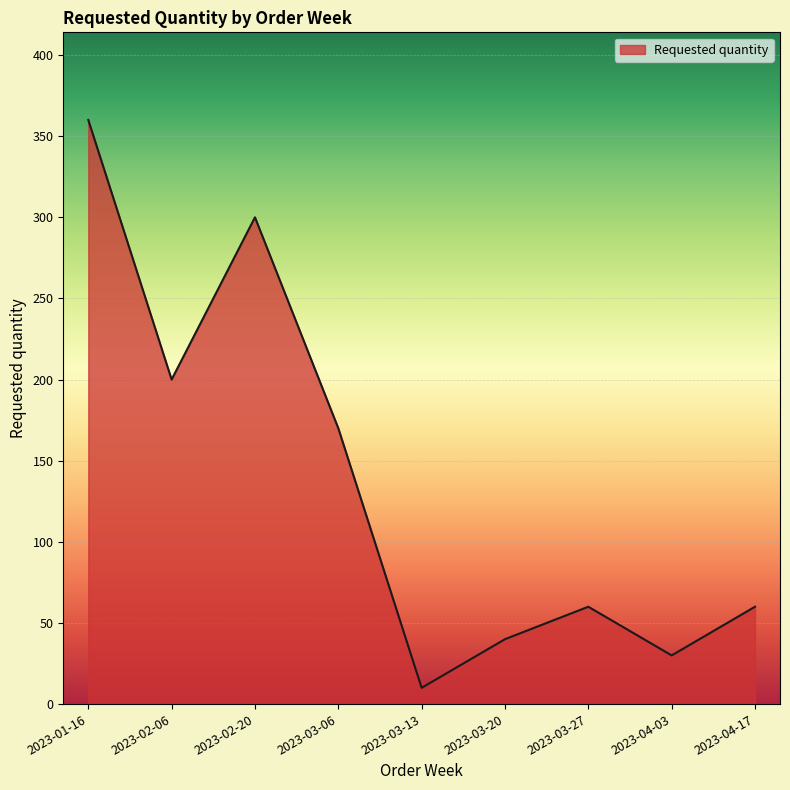

Between 2023-04-03 and 2023-02-06, which is larger?

2023-02-06